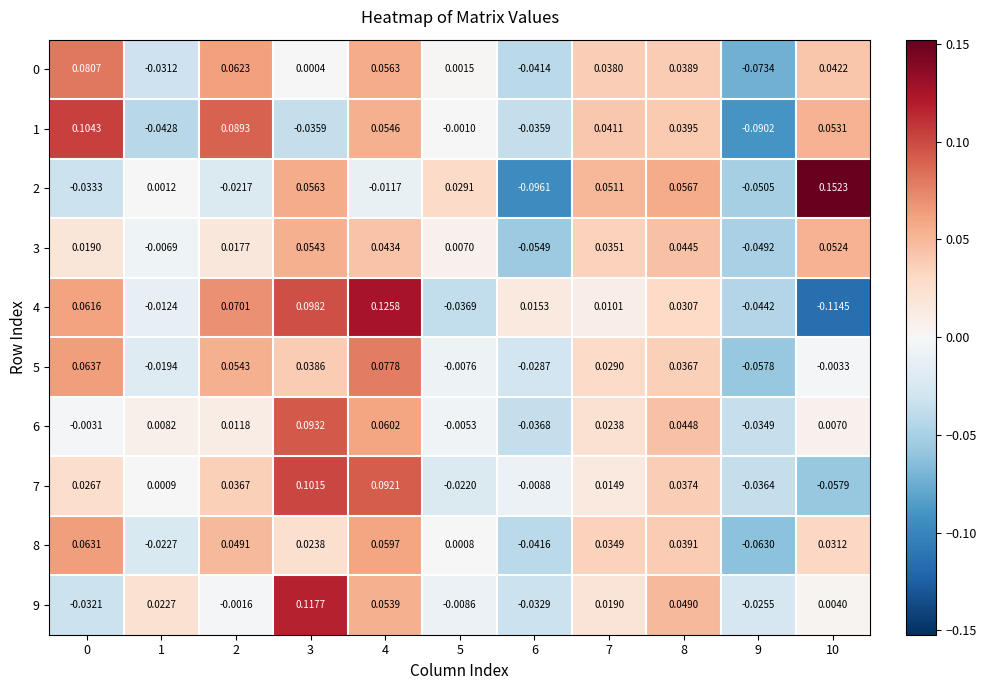

Is the value of 3 at 4 greater than the value of 1 at 2?

No